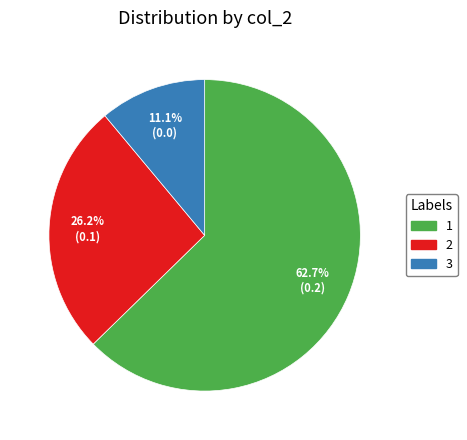

To the nearest percent, what is the average slice percentage?

33%